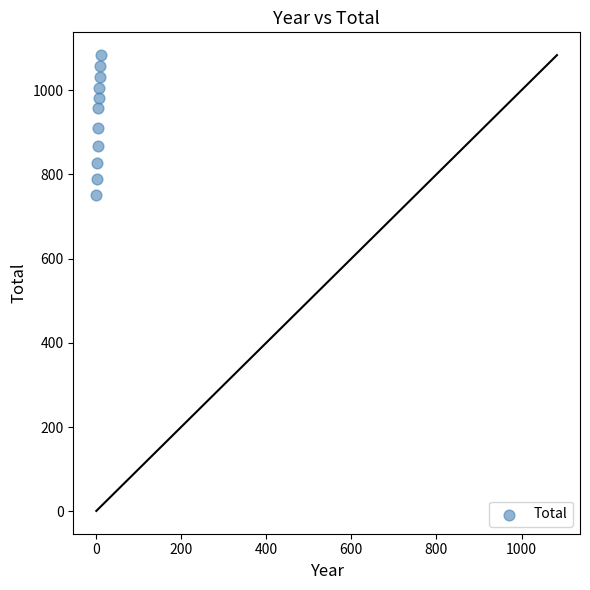

What is the average X value?

6